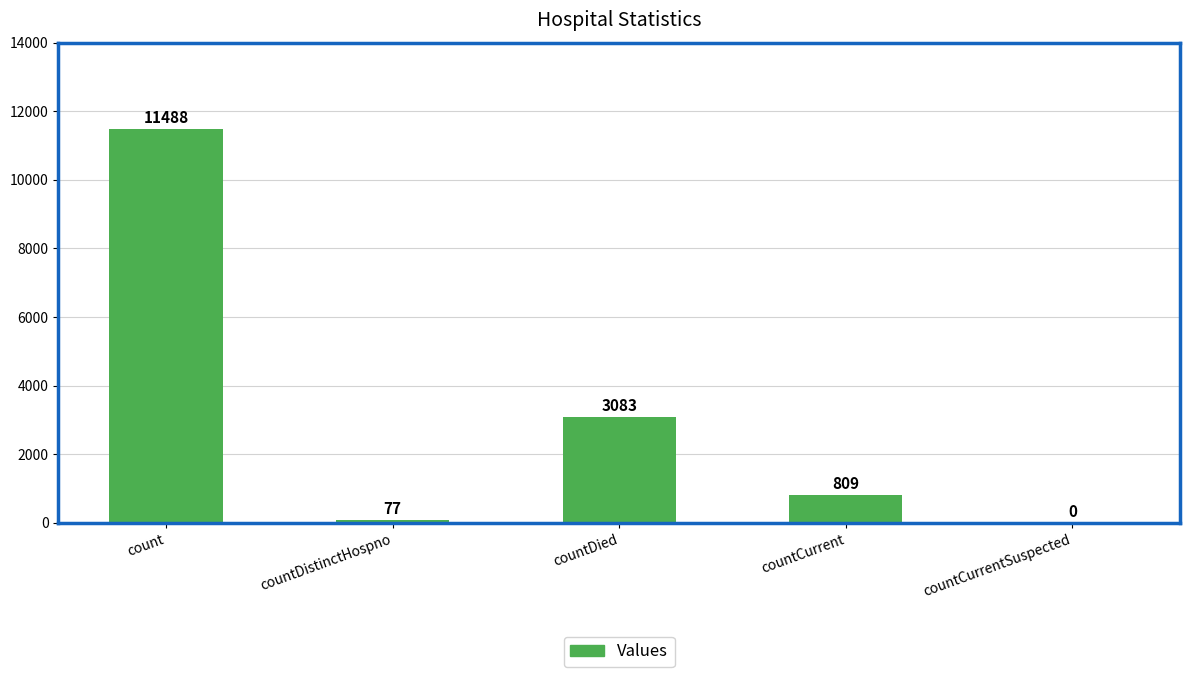

How many series are shown in this chart?

1